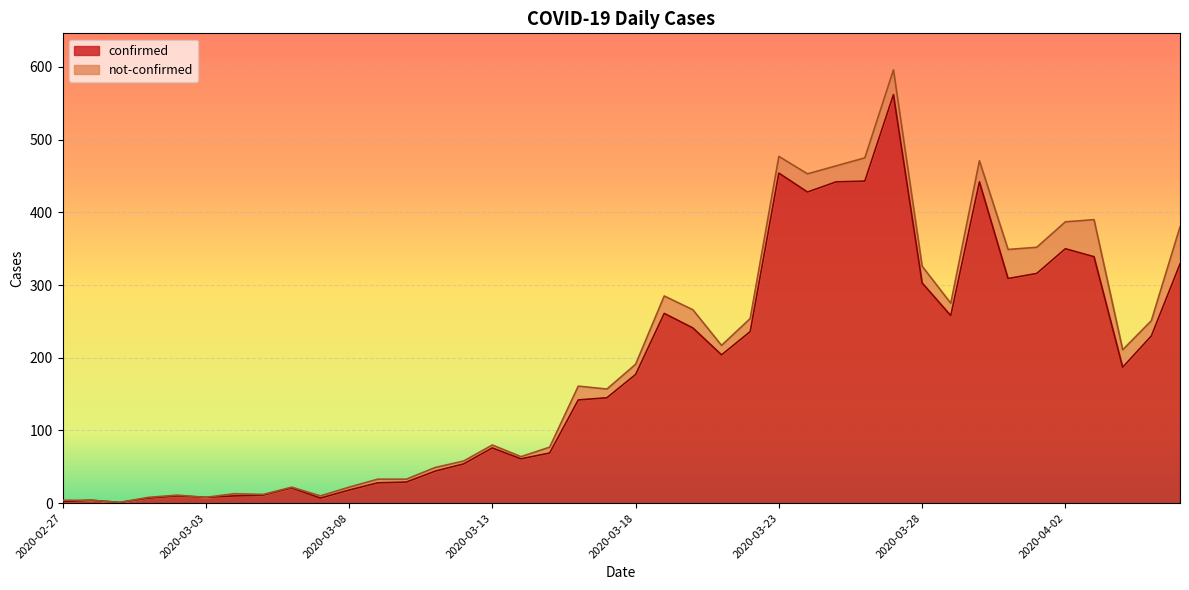

Approximately how many times larger is the value at 2020-03-22 compared to 2020-03-14?

3.9